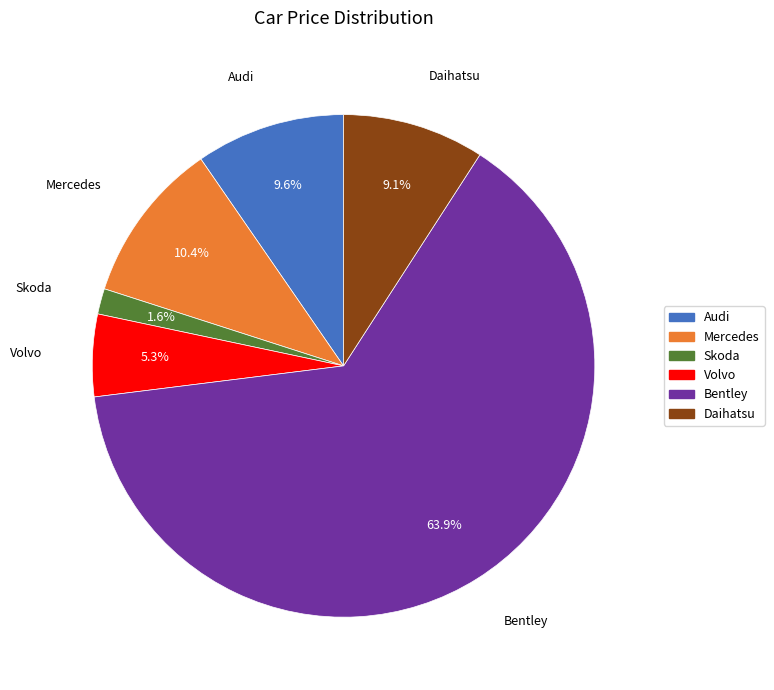

Is the sum of Volvo and Mercedes greater than half?

No